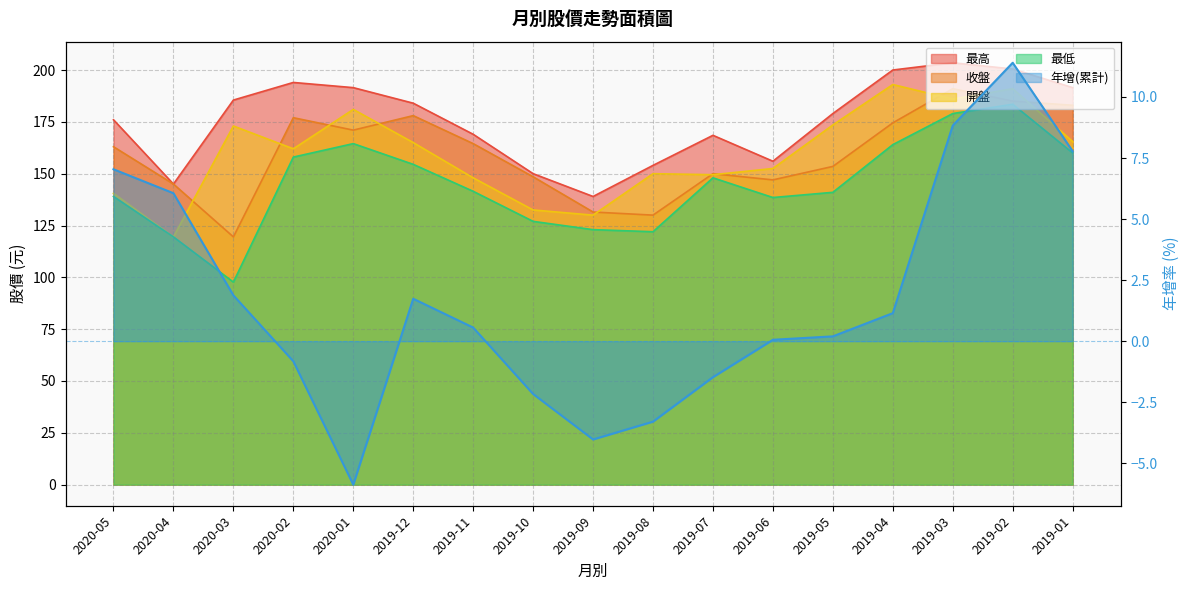

What position from the left is 2019-02?

16